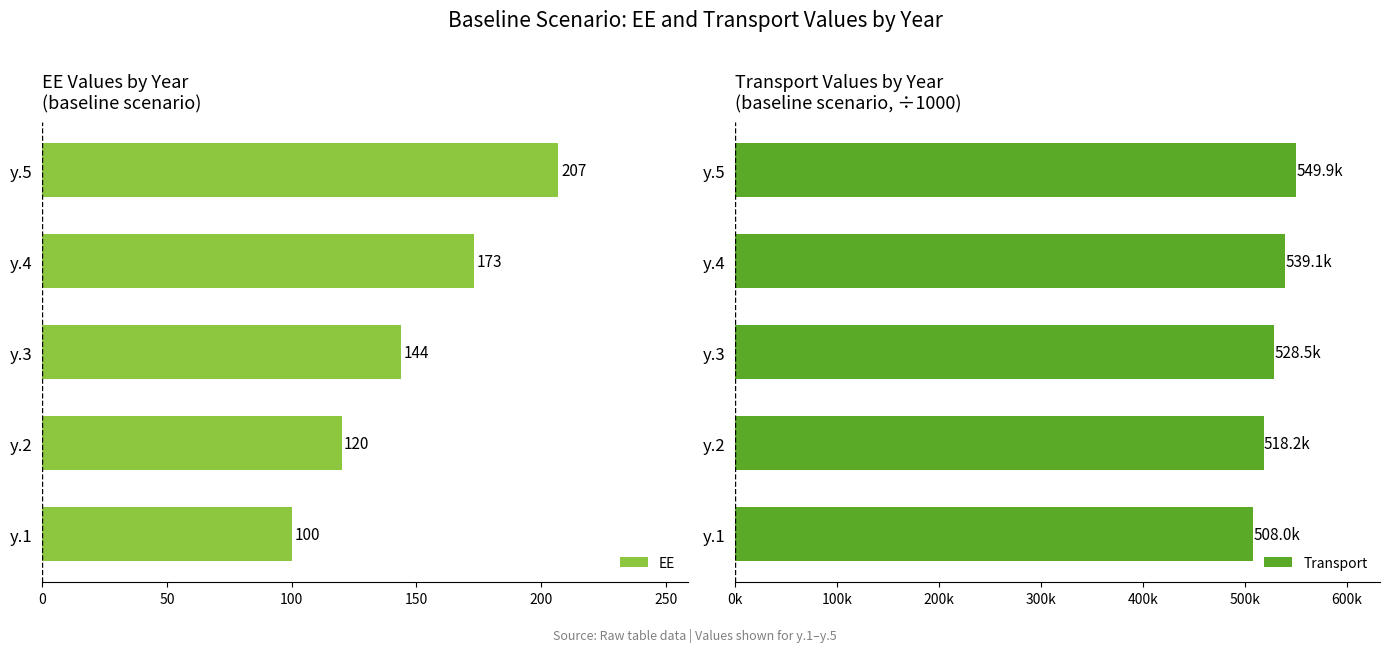

List the labels in order of EE value, largest first.

y.5, y.4, y.3, y.2, y.1